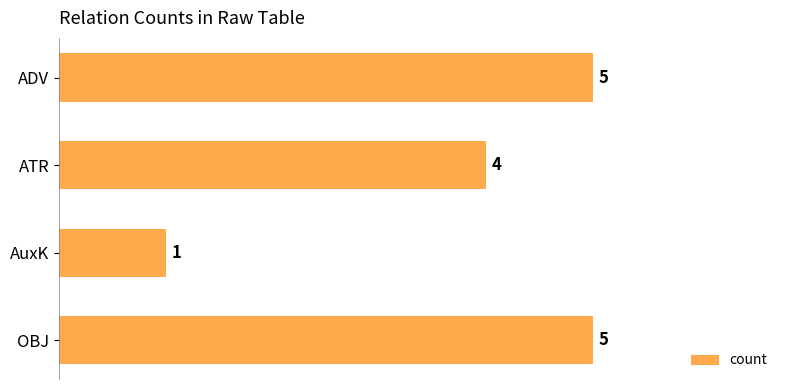

What is the difference between the maximum and minimum values?

4